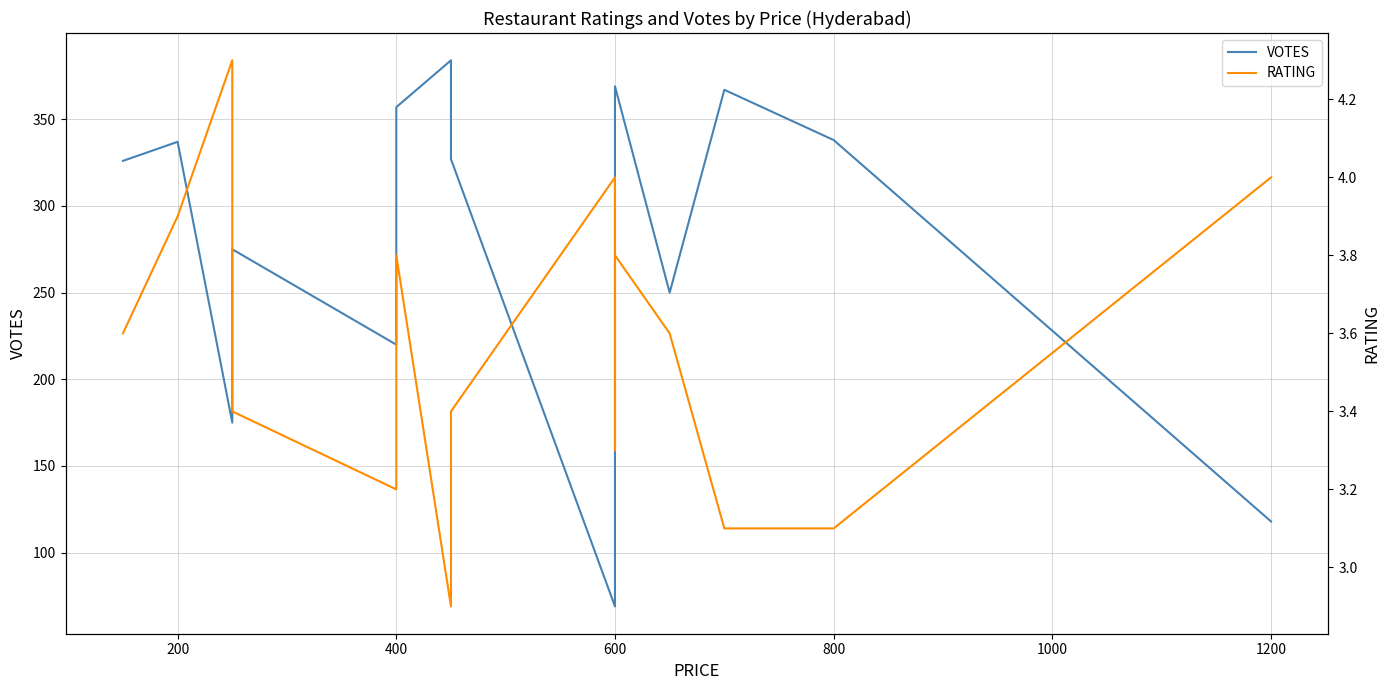

Which has a higher value, 800 or 600?

600